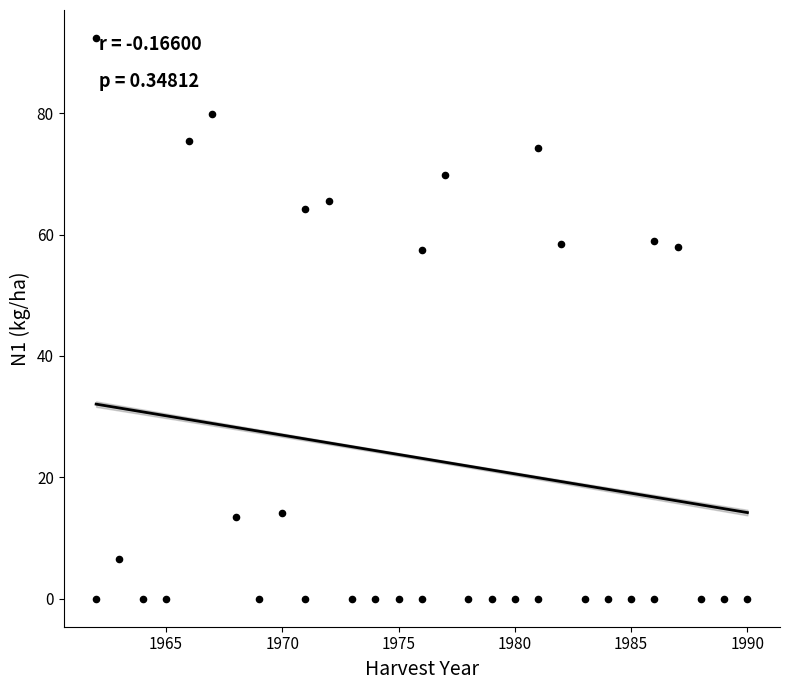

What is the range of X values (max minus min)?

28.0